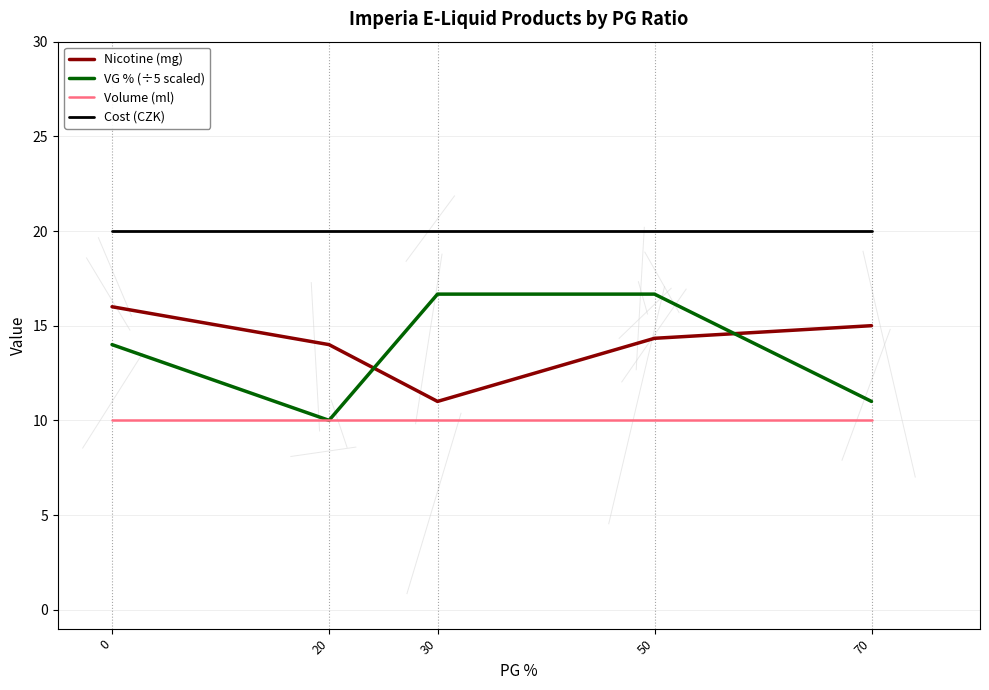

What is the total value across all series at 30?

57.7